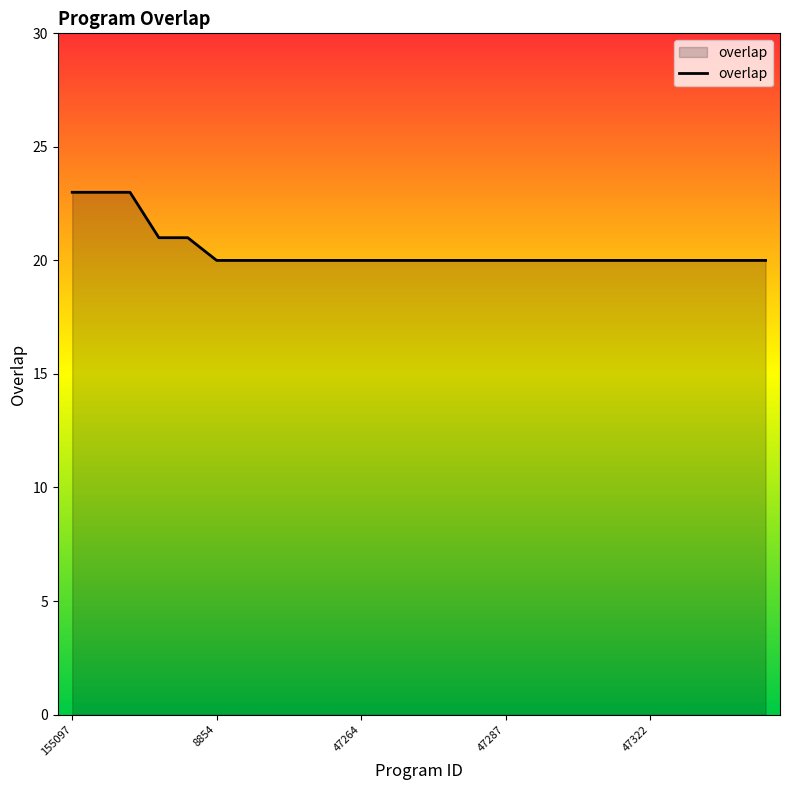

What is the smallest value displayed?

20